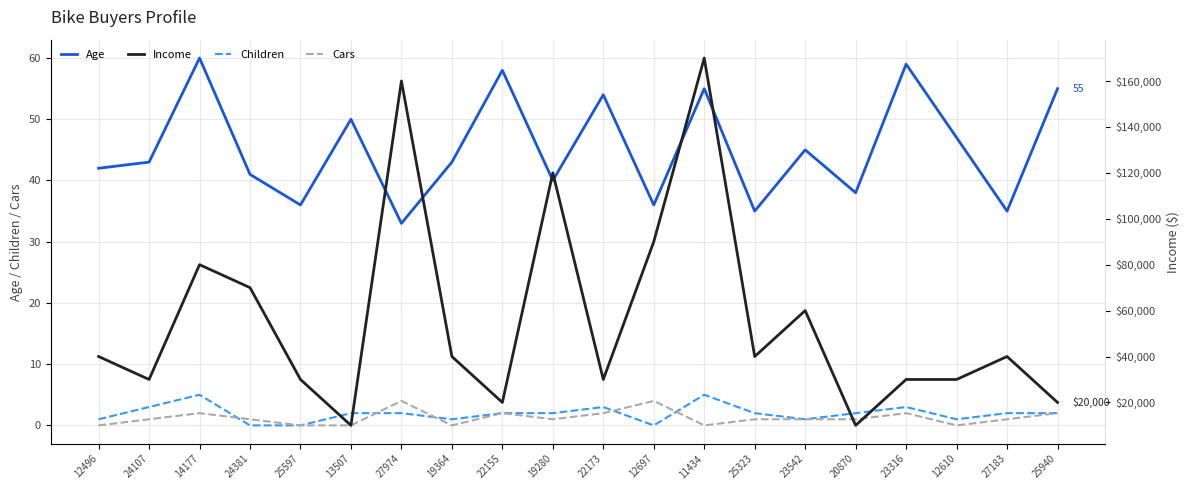

What is the sum of the Children values at 25597 and 12610?

1